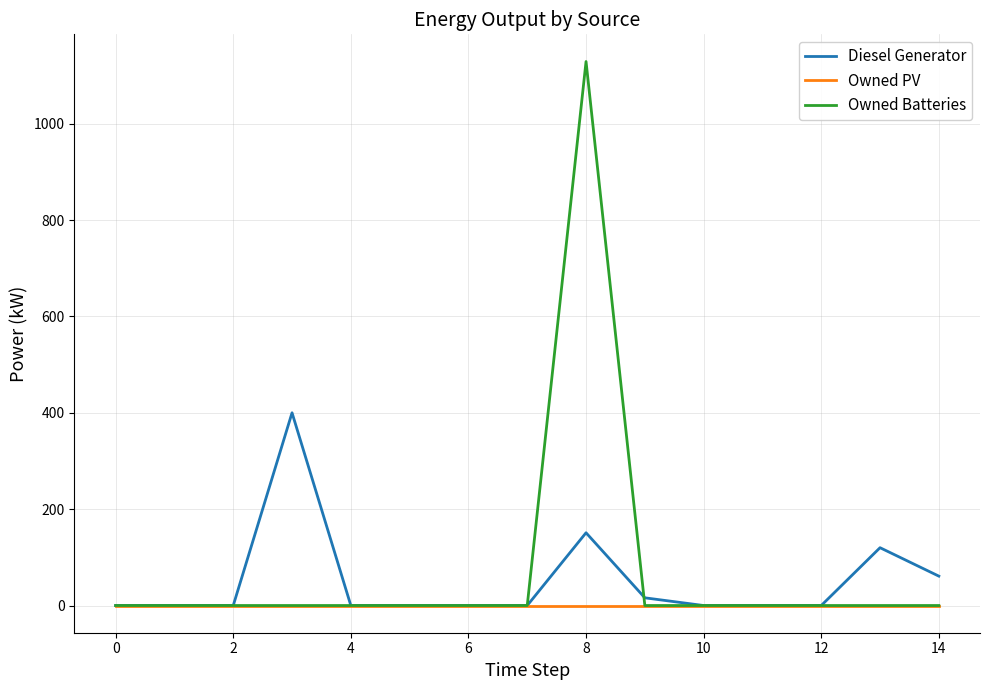

Rank the series by their maximum value, from highest to lowest.

Owned Batteries, Diesel Generator, Owned PV